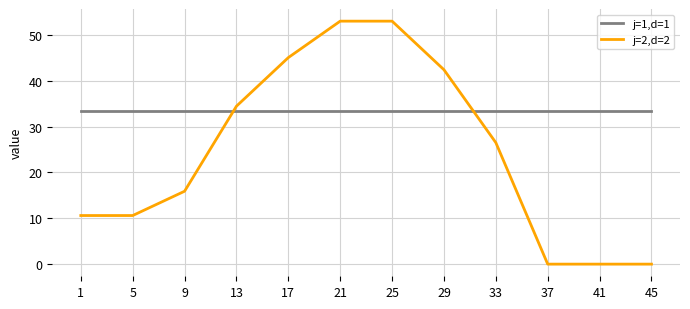

Which series changed the most between 5 and 29?

j=2,d=2